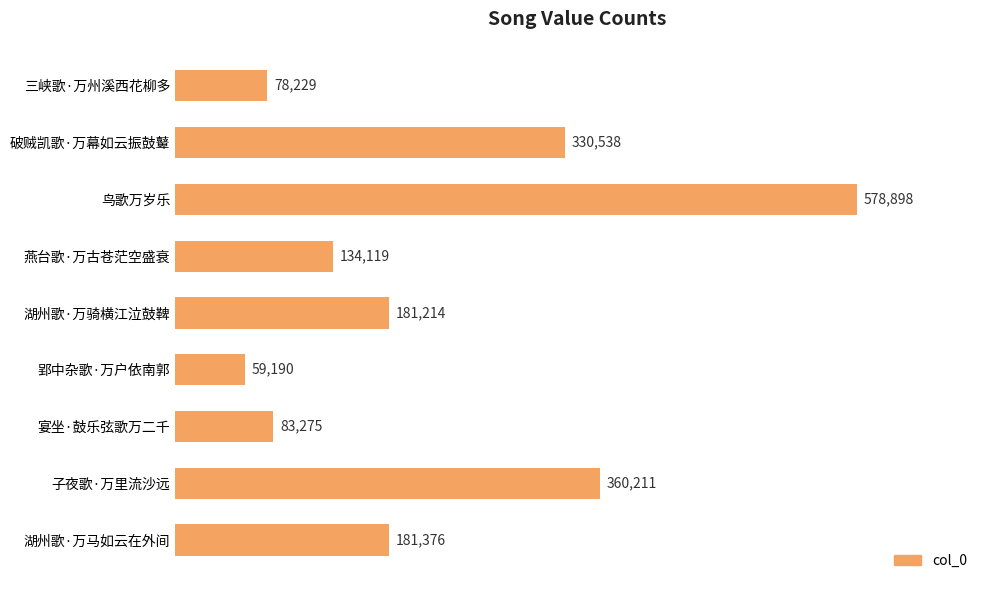

What is the change in value from 子夜歌·万里流沙远 to 破贼凯歌·万幕如云振鼓鼙?

-29673